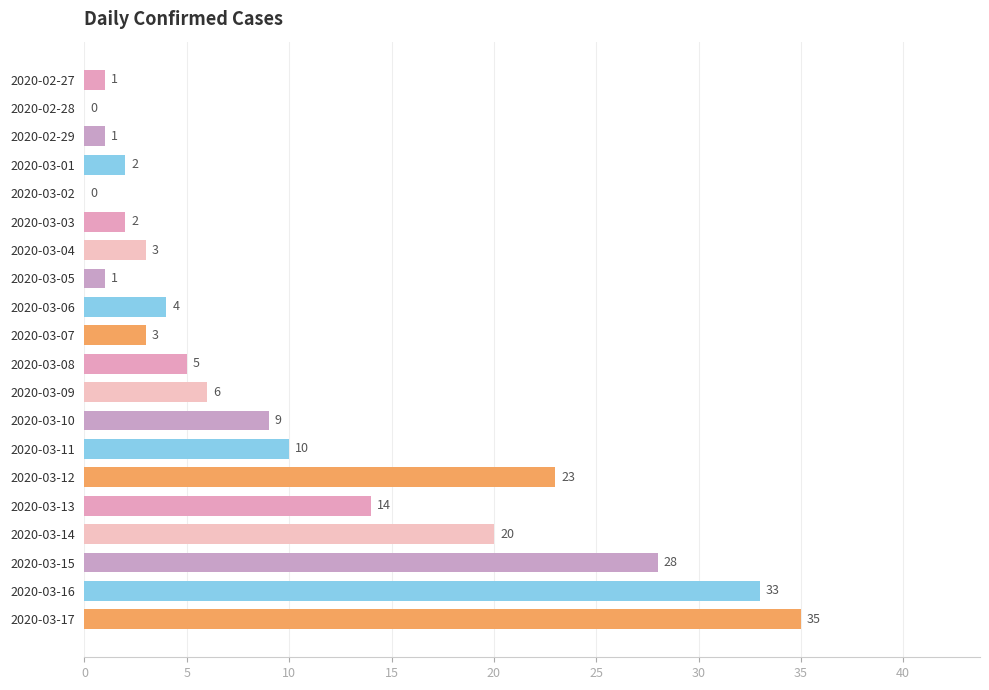

What is the change in value from 2020-03-05 to 2020-03-11?

+9